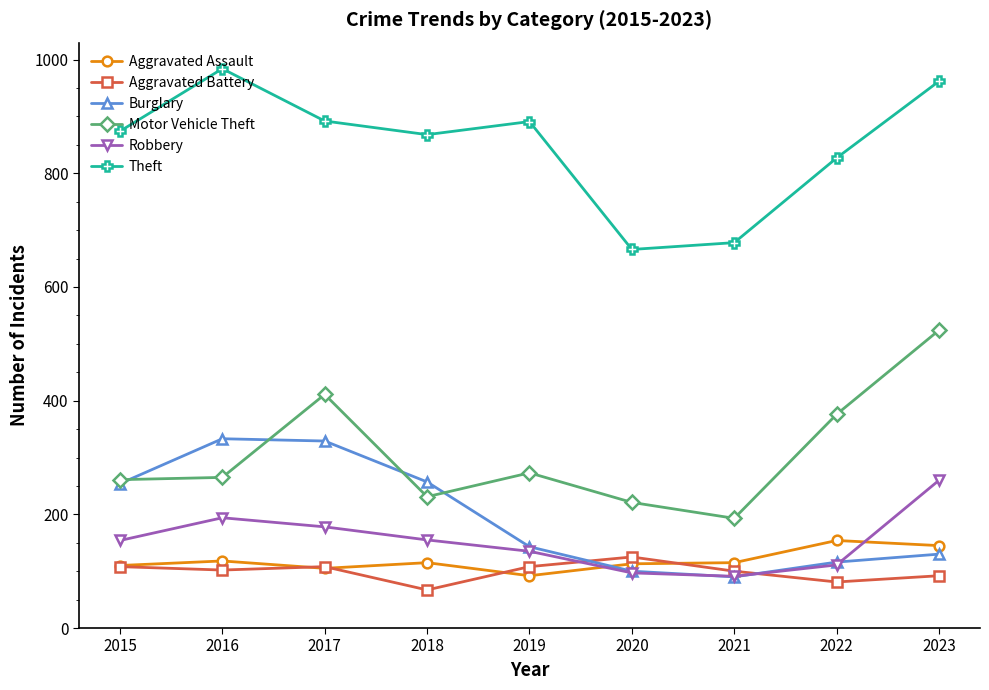

True or false: Motor Vehicle Theft has more than 1 points higher than both neighbors.

True